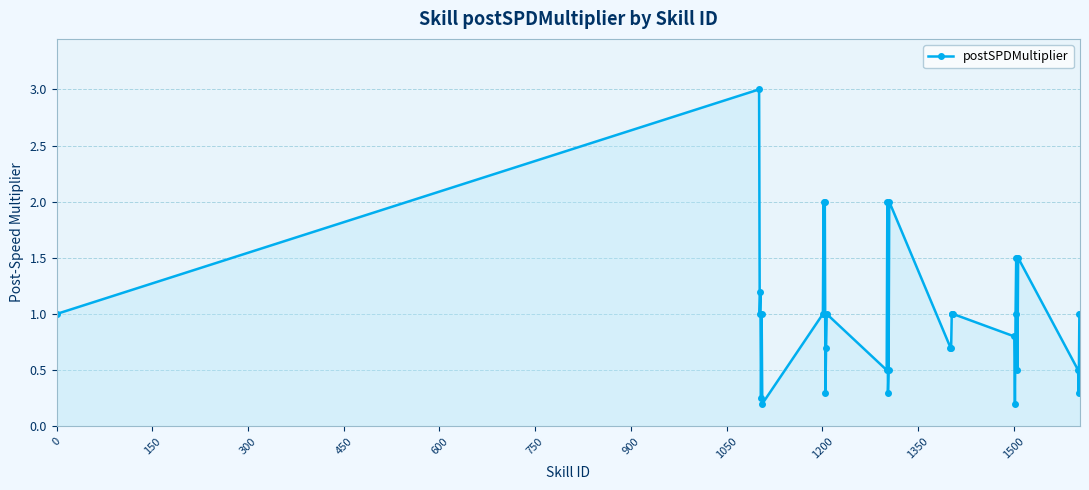

What is the average value?

1.0